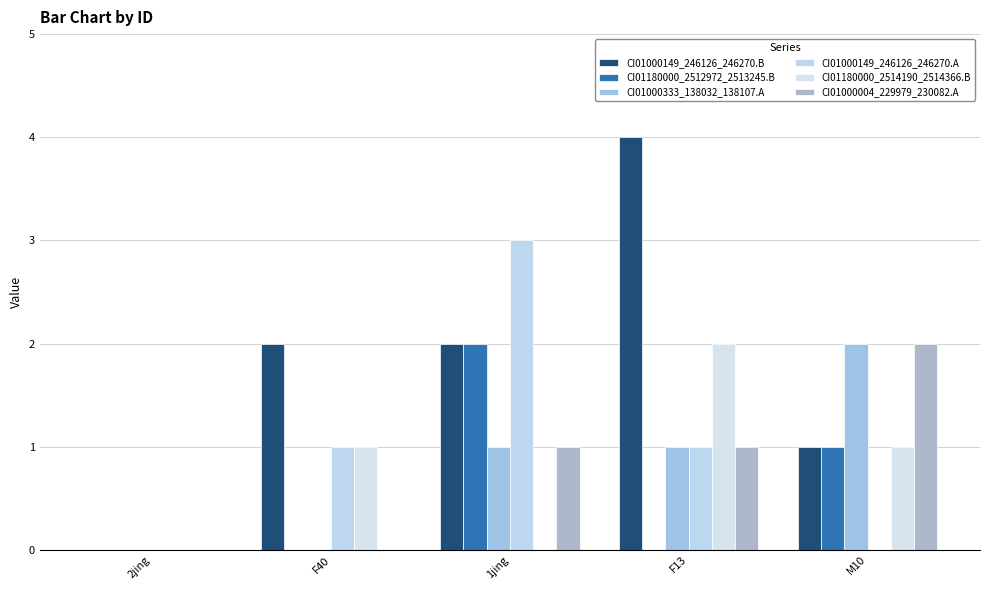

Which category has the highest value across all series?

F13